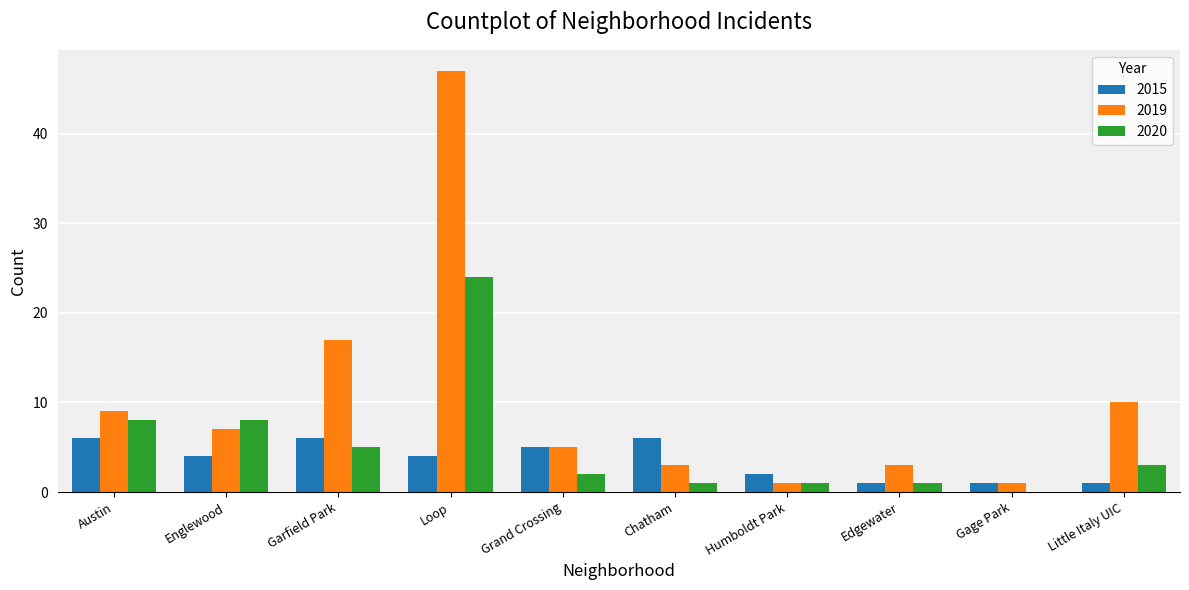

Count the number of categories in the chart.

10